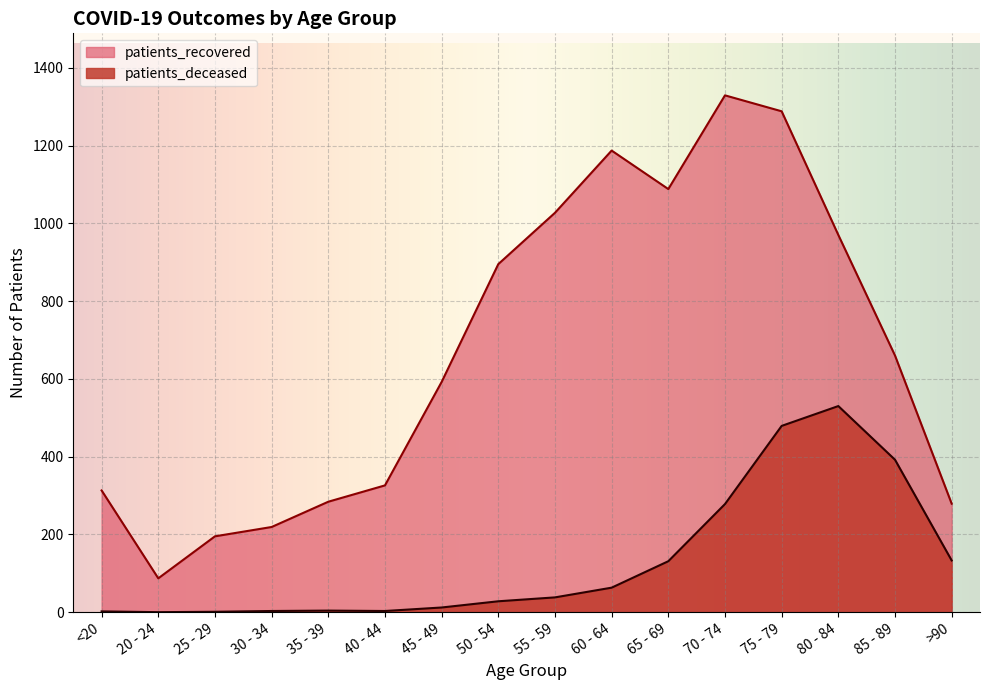

What position from the right is 30 - 34?

13